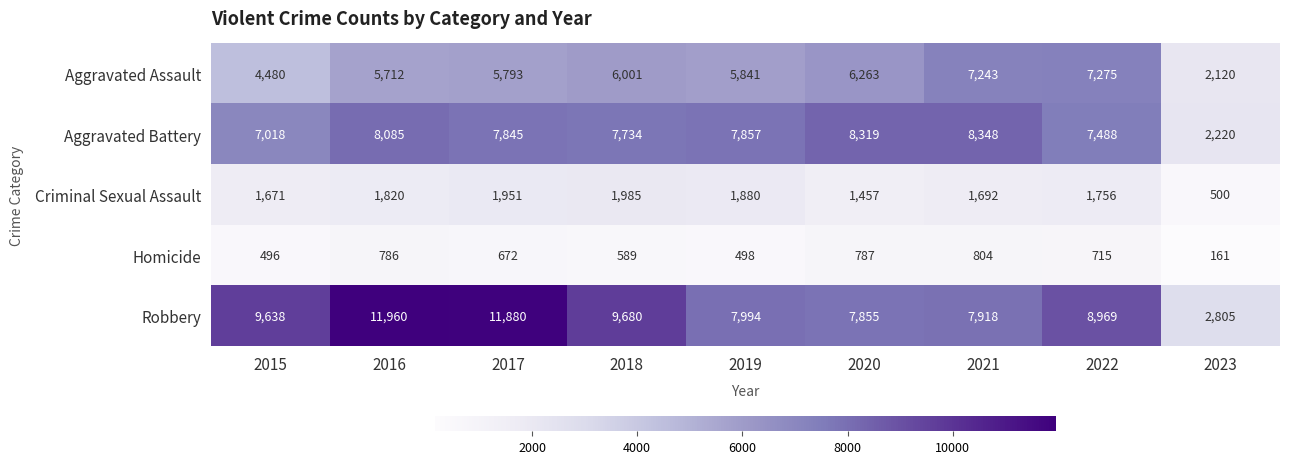

At which label is Homicide closest to 482?

2015